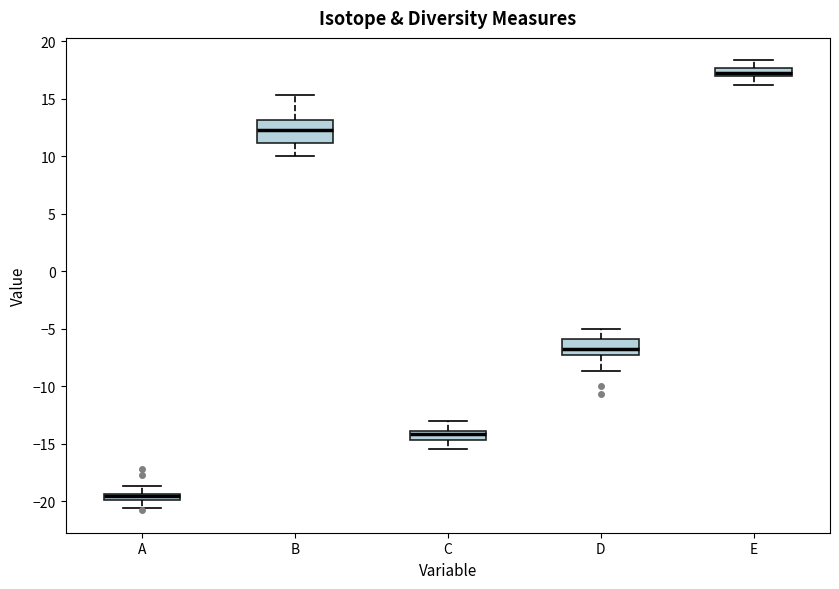

Which box is the tallest, from its lower edge to its upper edge?

B